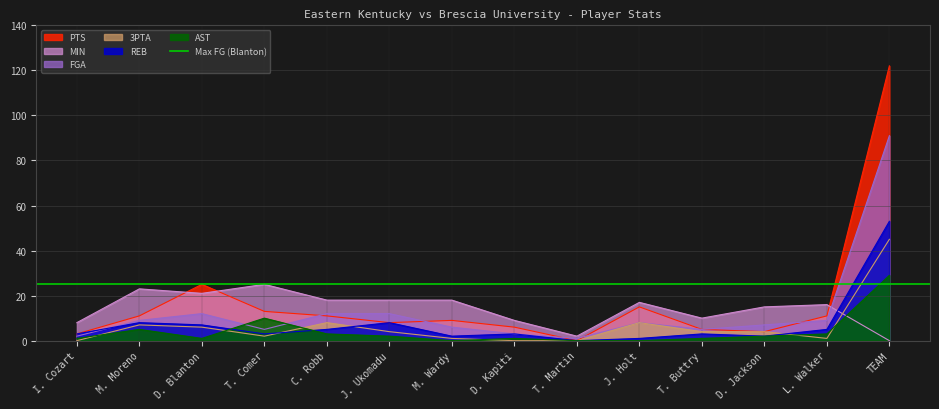

Reading left to right, extract all data points from this chart.

PTS: 3	11	25	13	11	8	9	6	0	15	5	4	11	122
MIN: 8	23	21	25	18	18	18	9	2	17	10	15	16	0
FGA: 2	9	12	5	12	12	6	3	1	8	5	7	9	91
3PTA: 0	7	6	2	8	4	1	0	0	8	4	4	1	45
REB: 3	8	7	3	5	8	2	3	0	1	3	2	5	53
AST: 1	5	1	10	3	2	0	1	0	0	1	2	3	29